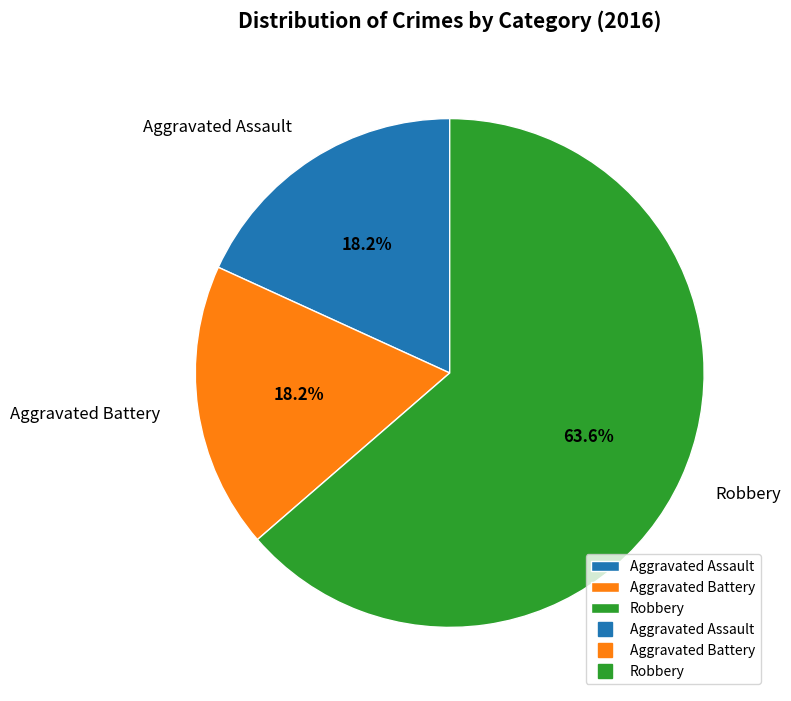

What is the largest slice in the pie chart?

Robbery